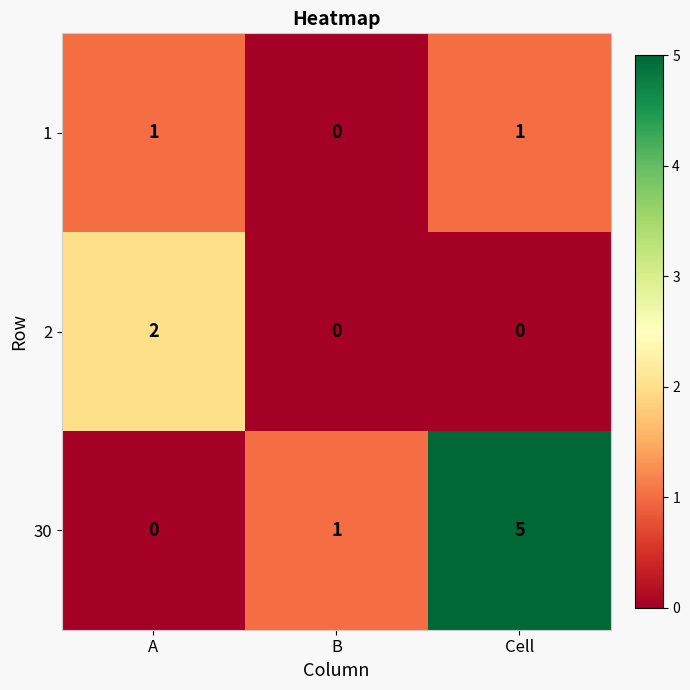

The 1 series shows 0 at A. True or false?

False